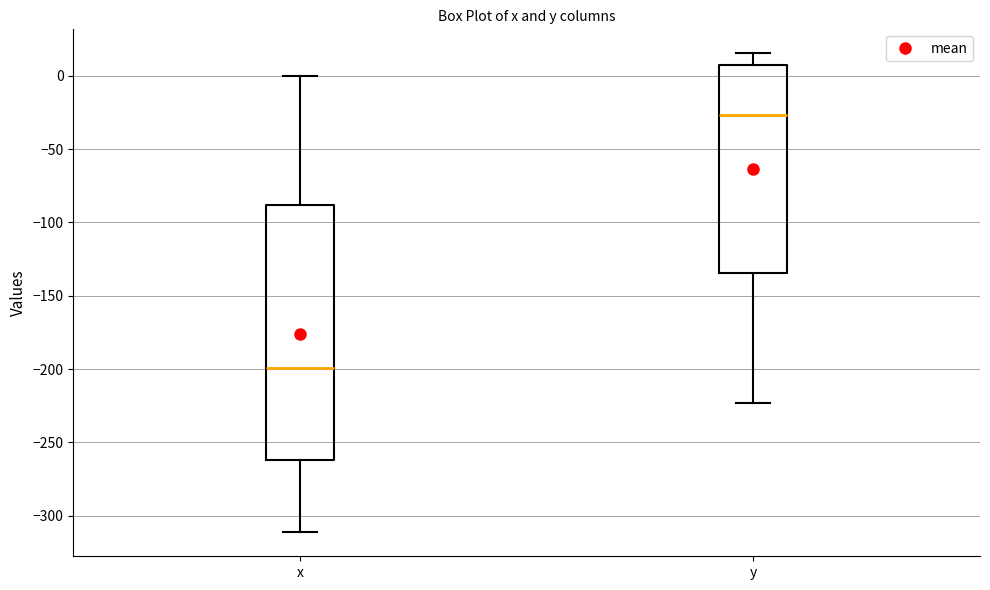

Comparing the boxes themselves (not the whiskers), which one is the tallest?

x